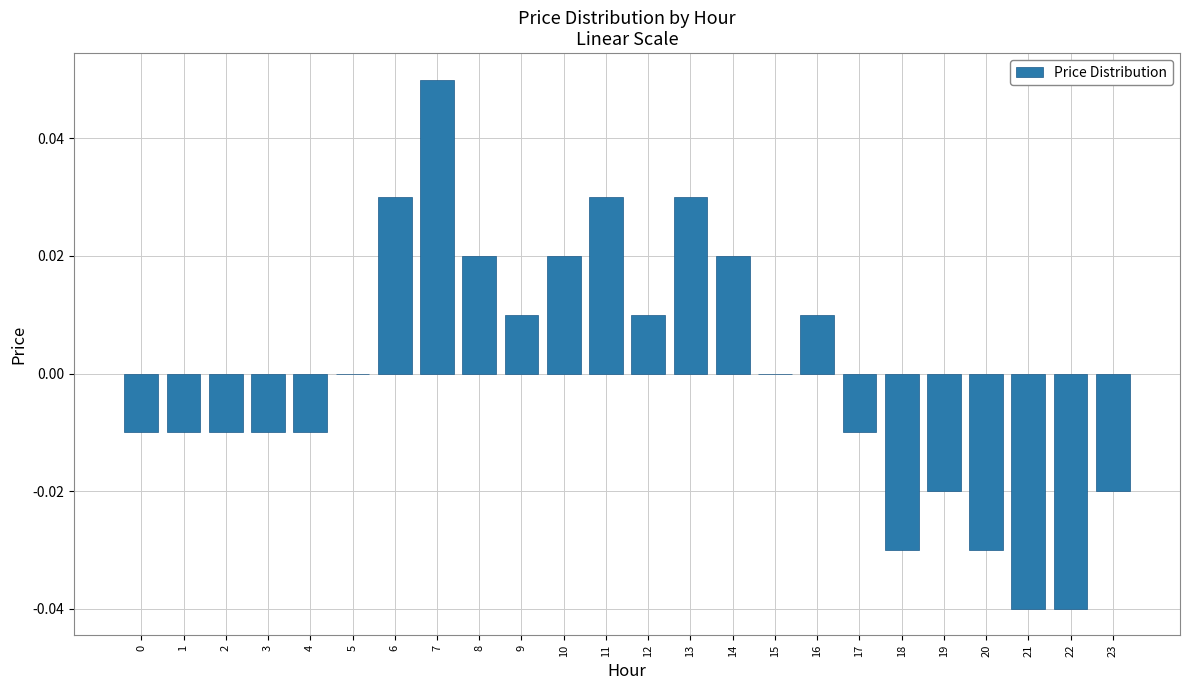

At which category does the chart reach its peak across all series?

7